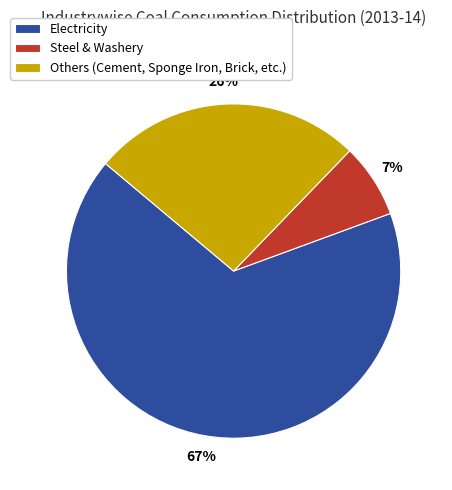

To the nearest percent, what portion does Steel & Washery represent?

7%